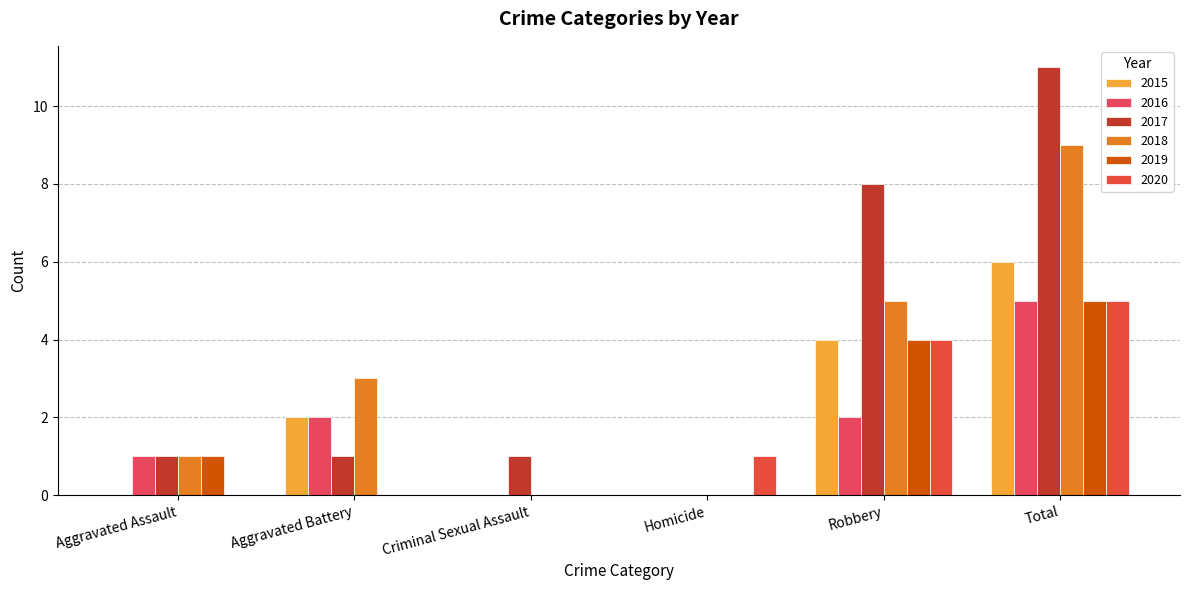

Which series has the largest total across all categories?

2017